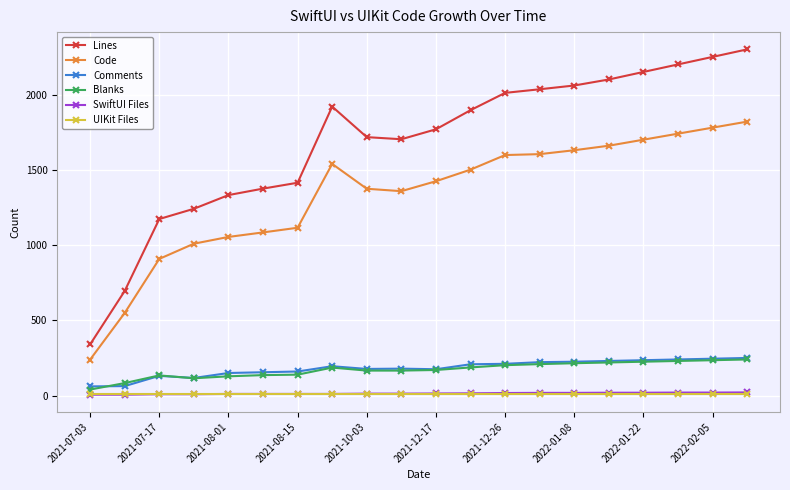

True or false: Lines and Comments intersect in this chart.

False